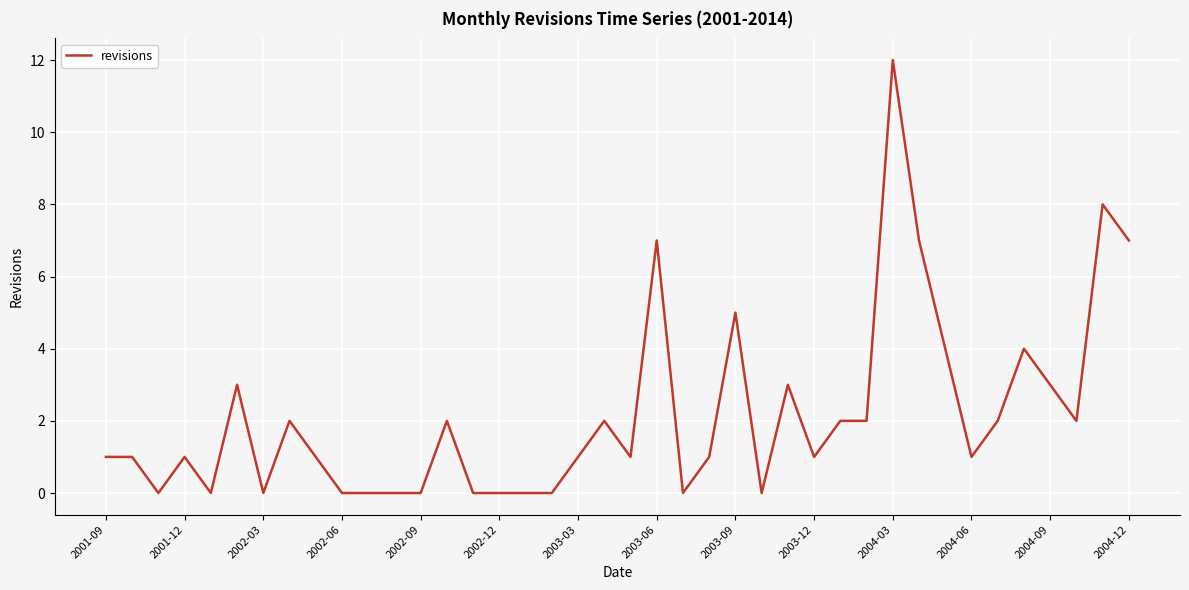

What is the difference between the maximum and minimum values?

12